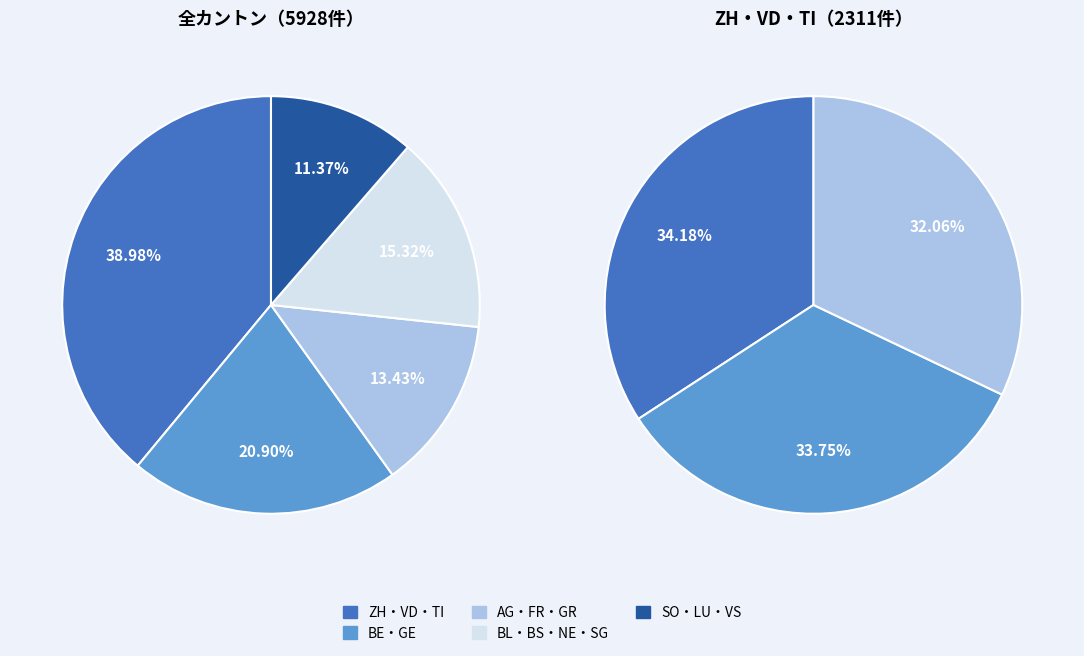

To the nearest percent, what portion does NE represent?

4%